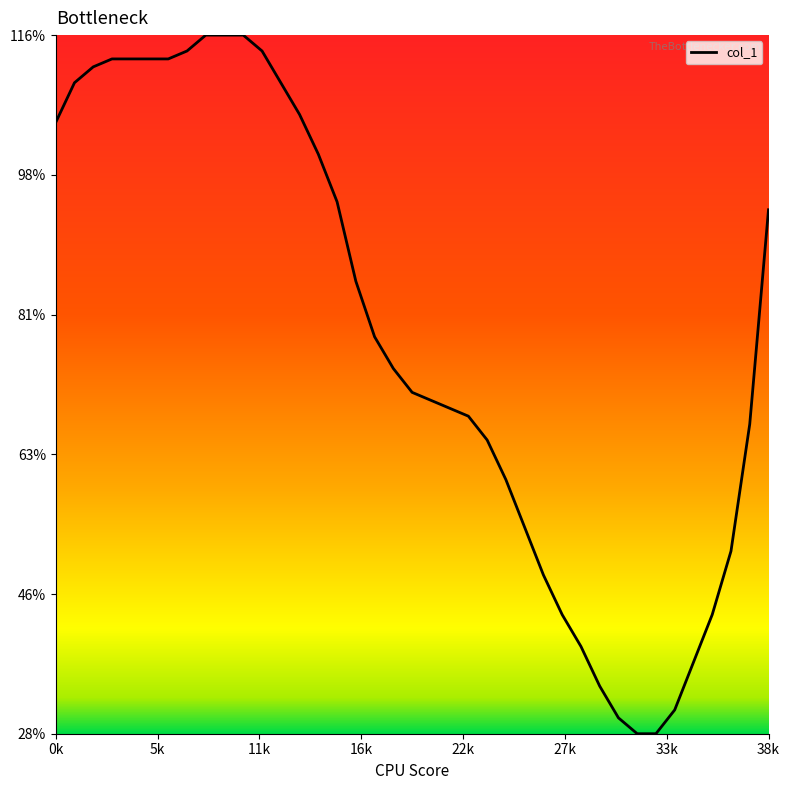

What is the difference between the maximum and minimum values?

88